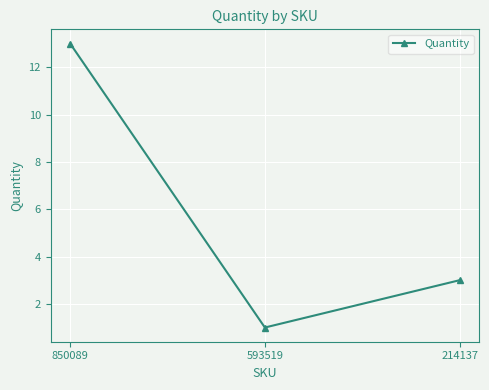

What is the average value?

6